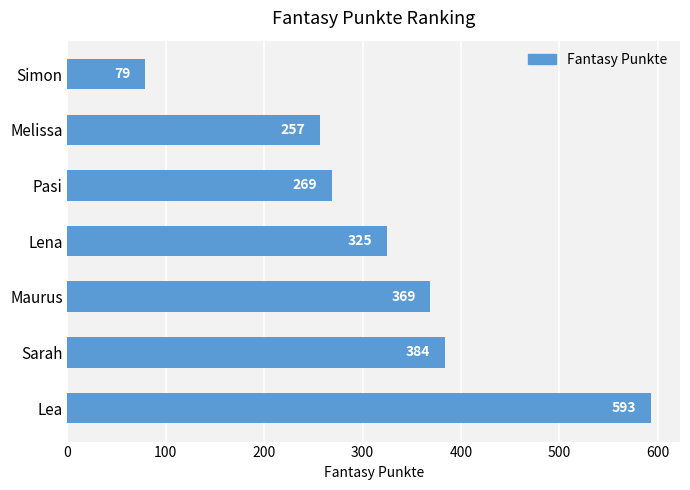

Which category has the lowest value across all series?

Simon